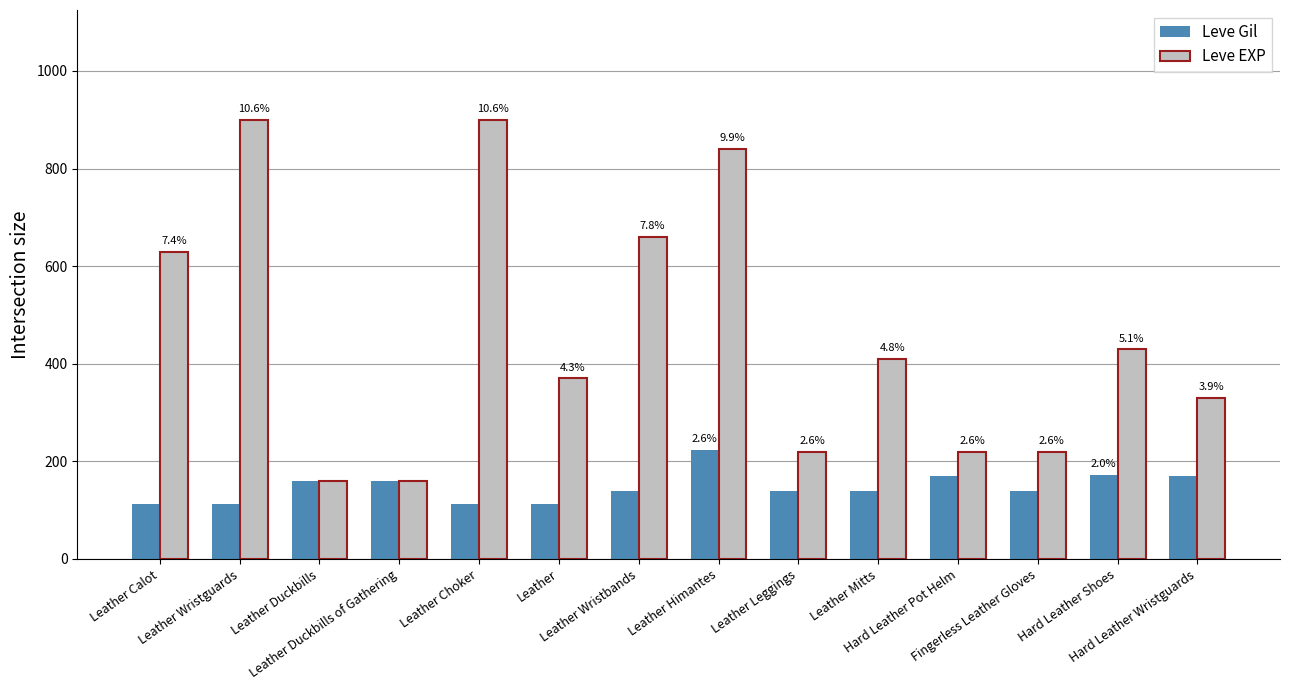

Reading left to right, what are all the values shown in this chart?

Leve Gil: 112	112	160	160	112	112	140	224	140	140	170	140	172	170
Leve EXP: 630	900	160	160	900	370	660	840	220	410	220	220	430	330